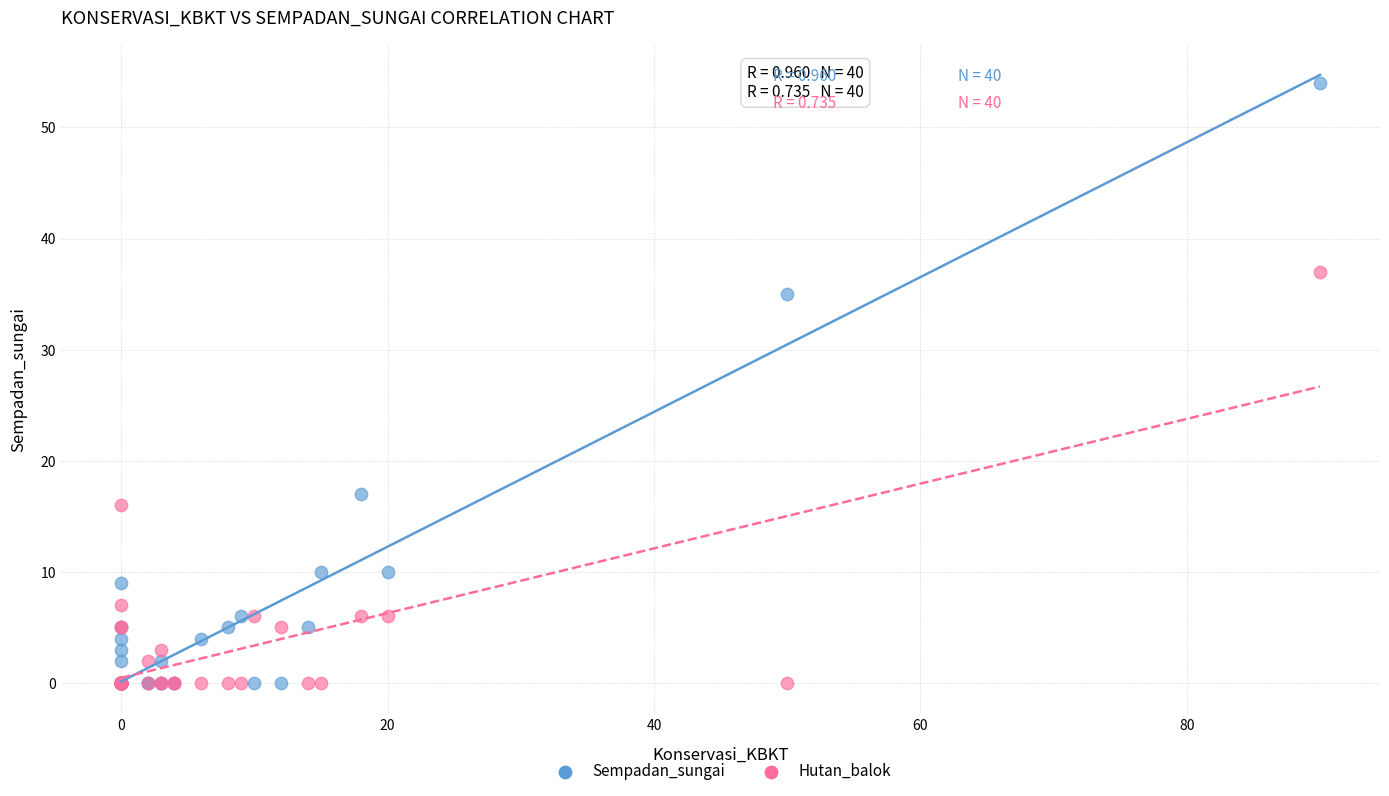

Across all series, what Y value is closest to 27?

35